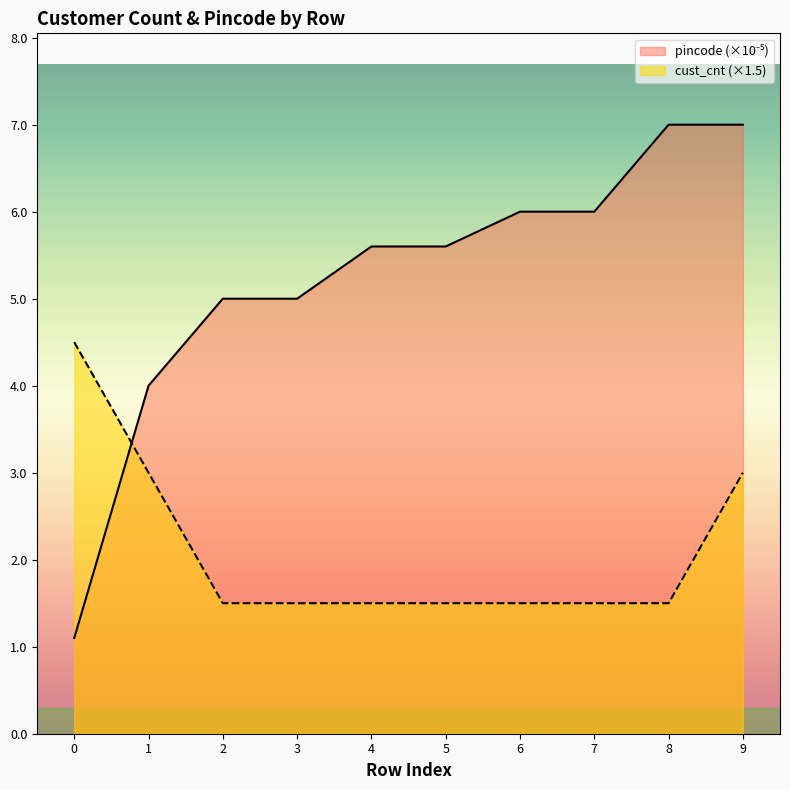

Count the number of categories in the chart.

10